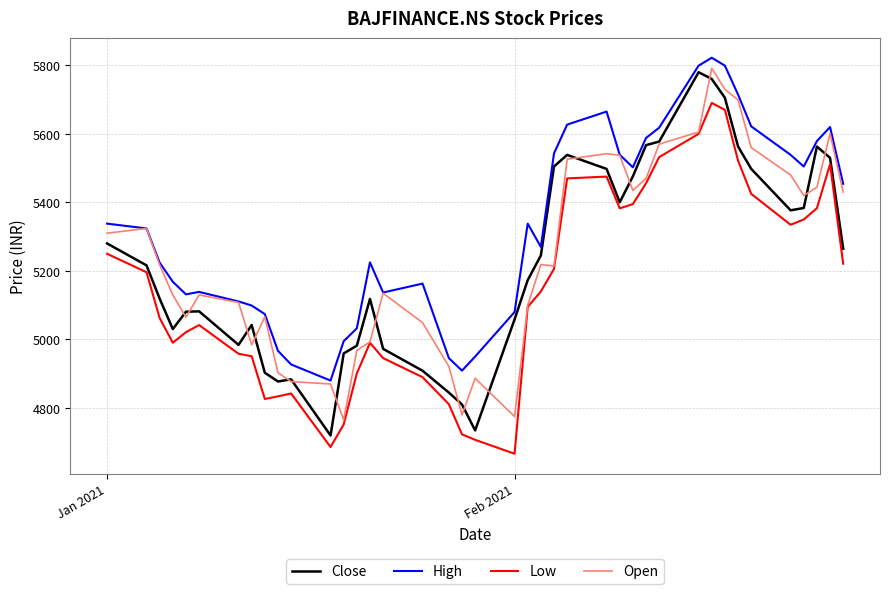

Which series has the largest total across all categories?

High